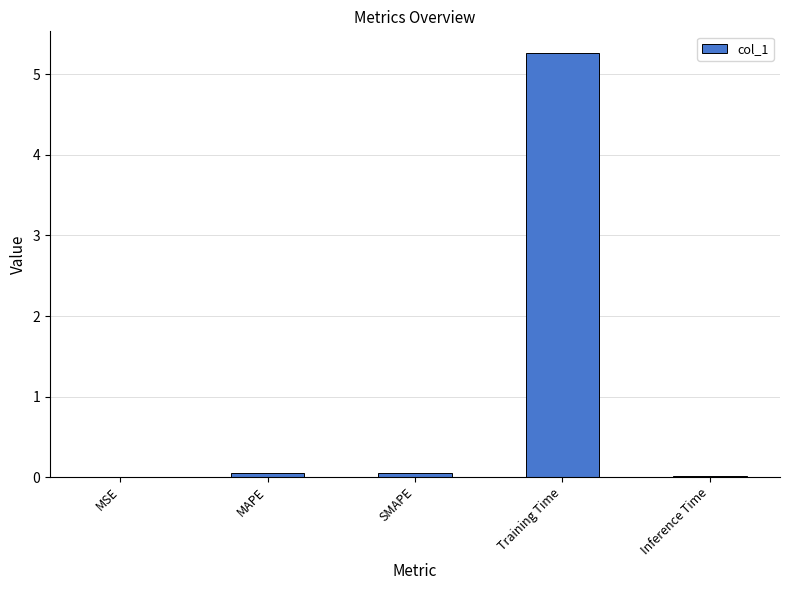

Between MSE and Training Time, which is larger?

Training Time